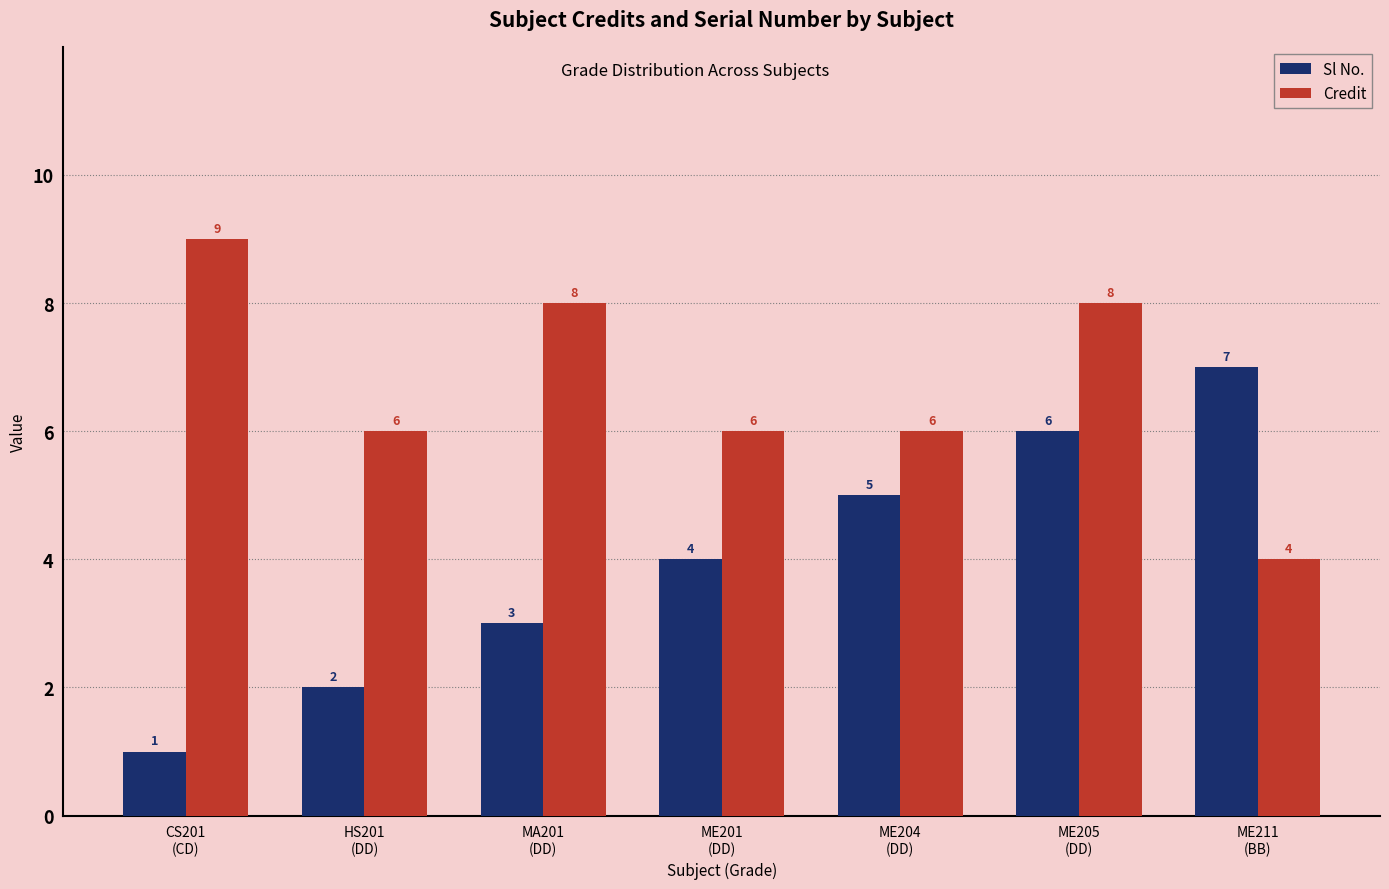

Is the value of Credit at CS201
(CD) greater than the value of Sl No. at MA201
(DD)?

Yes